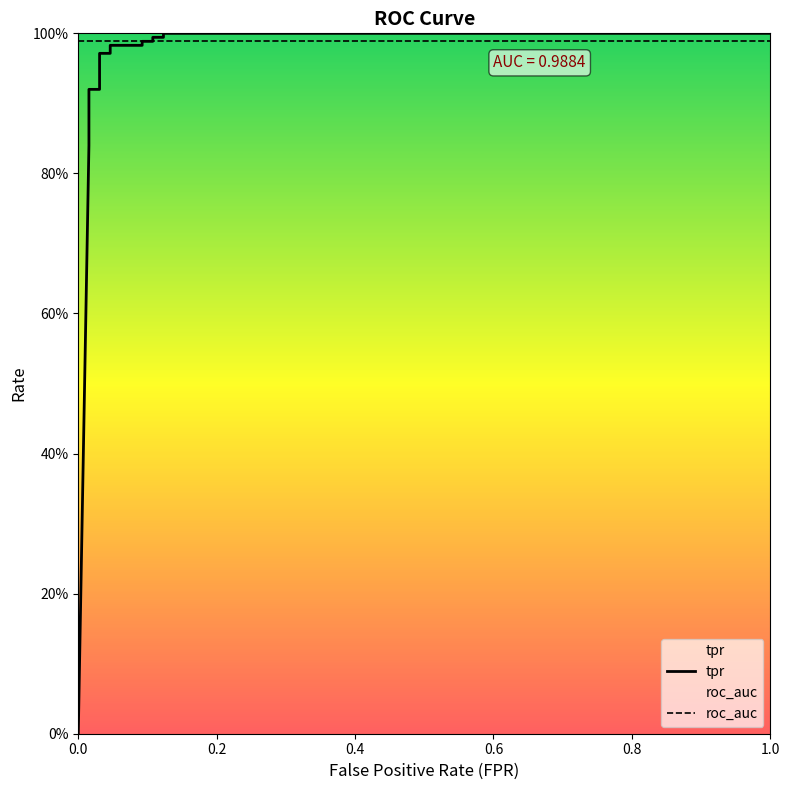

What are all the series names shown in the legend?

tpr, roc_auc